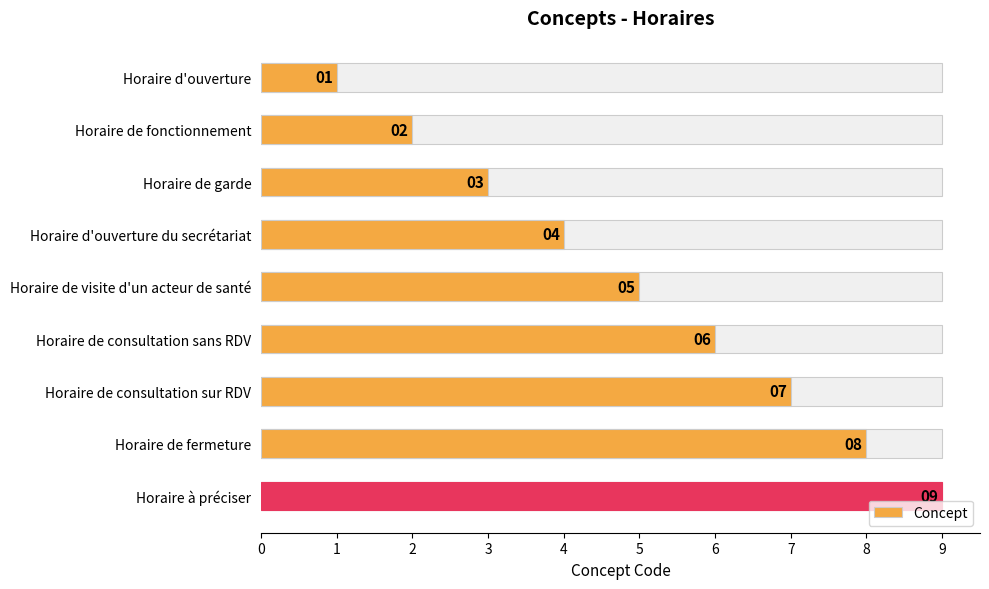

What is the difference between the maximum and minimum values?

8